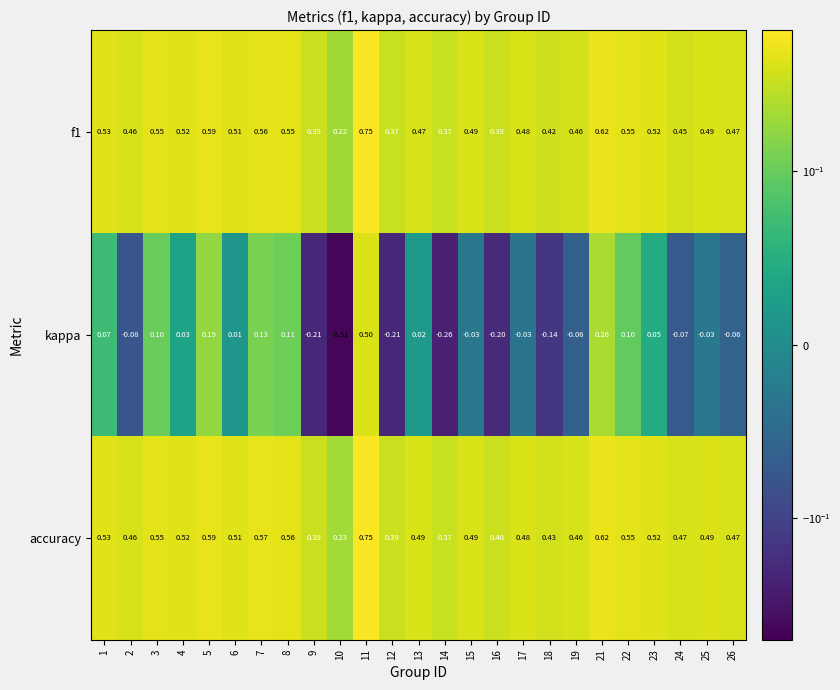

Which series has the largest range (max minus min)?

kappa